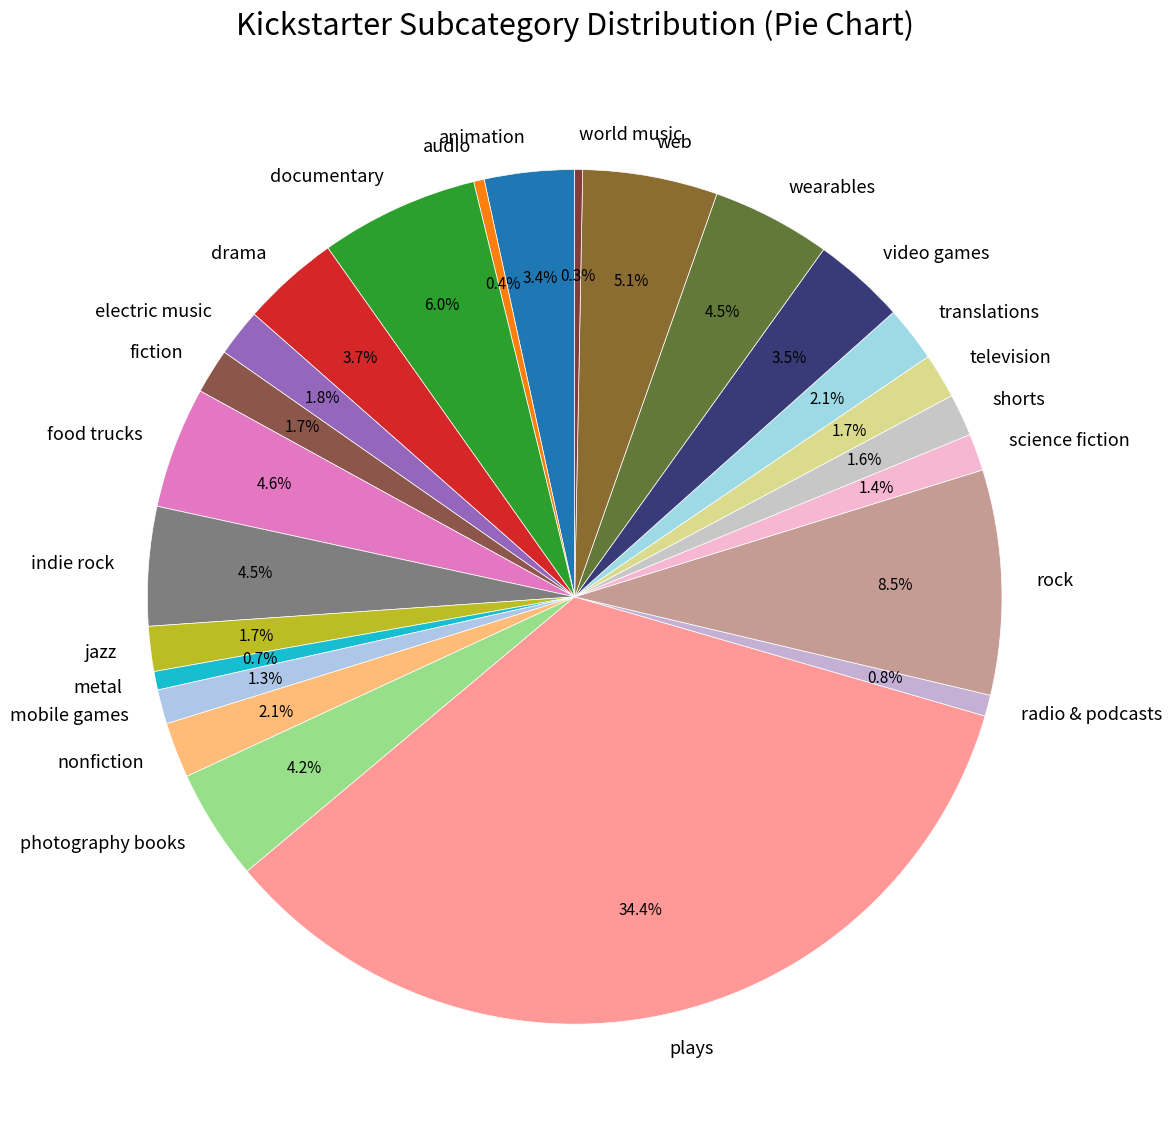

How many slices are in this pie chart?

24